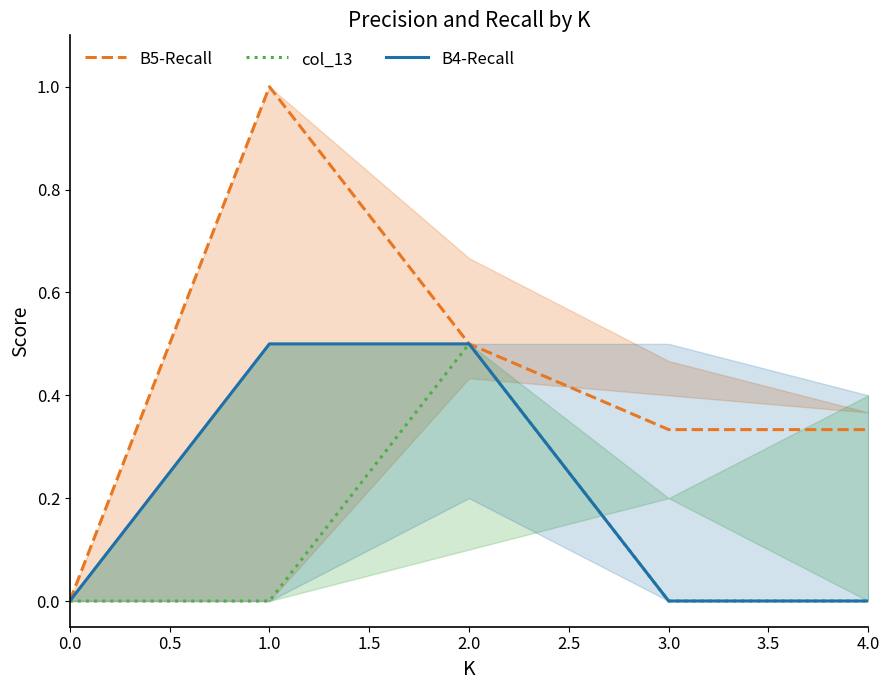

Is it true that B5-Recall equals 0.2 at 2.0?

False